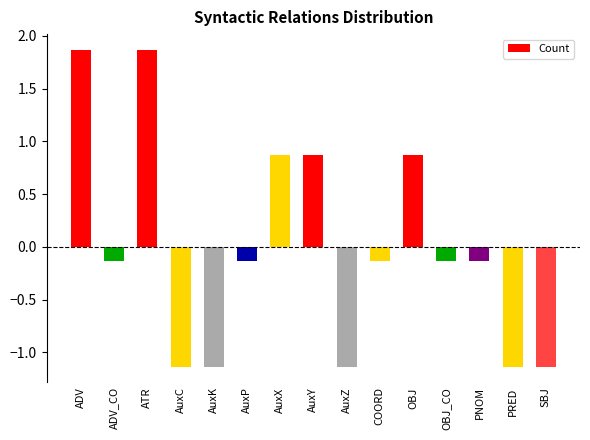

What is the difference between the values at PNOM and AuxC?

1.0